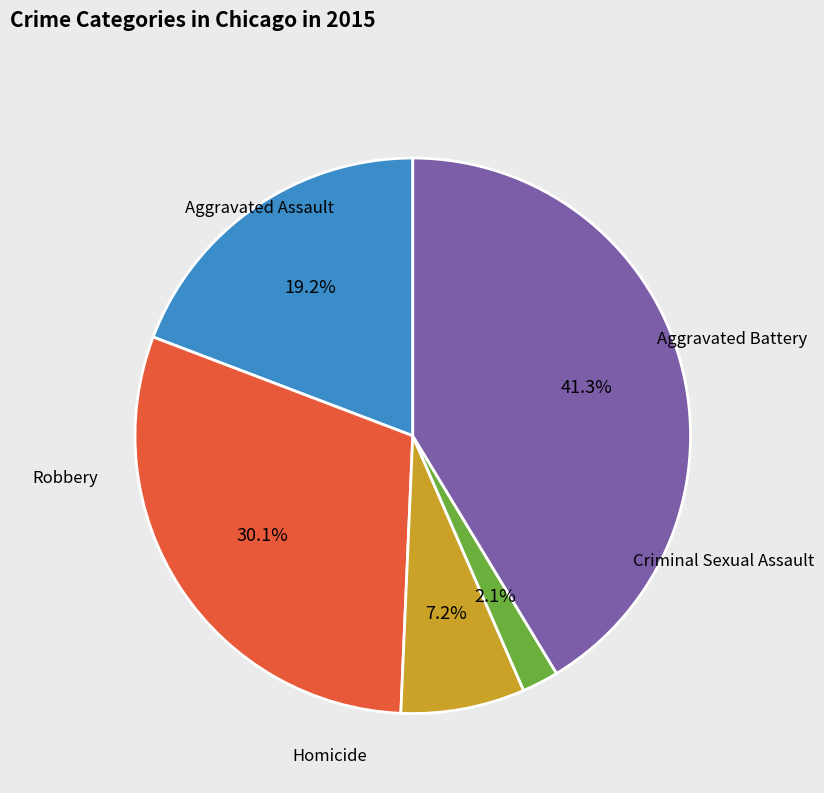

Count the number of slices in the pie.

5